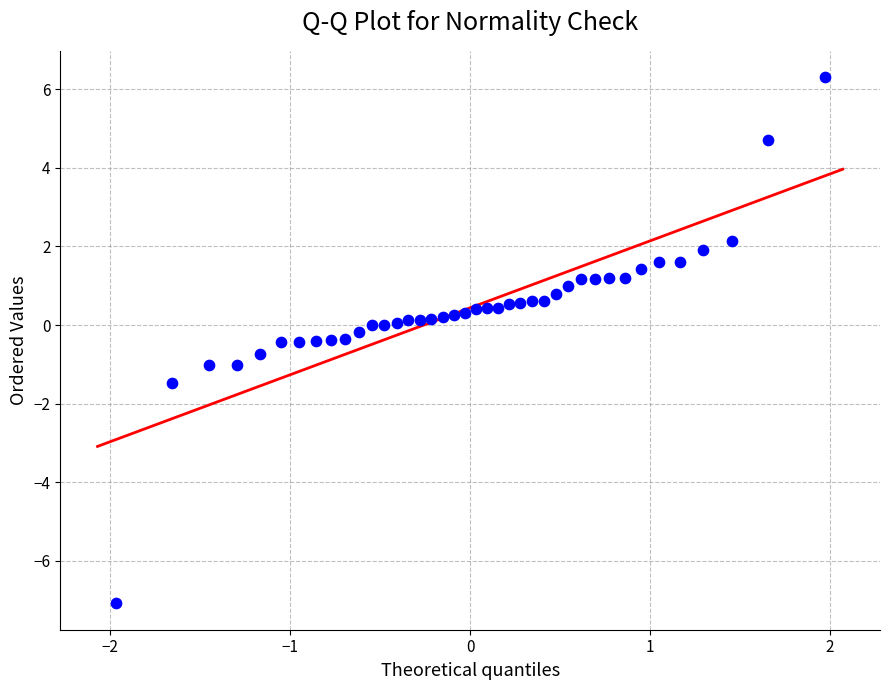

What is the range of X values (max minus min)?

3.9